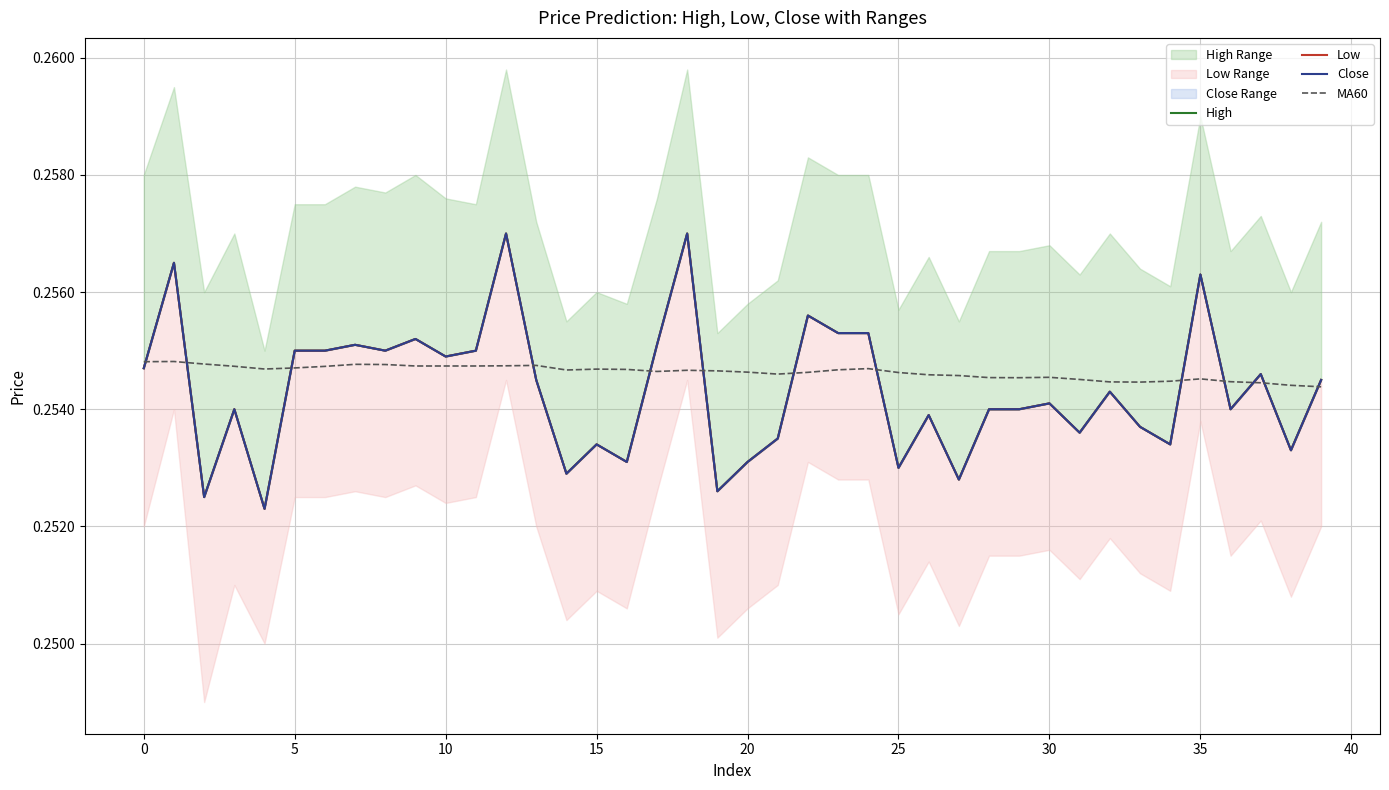

In Low, how many points are higher than both neighbors (excluding endpoints)?

13